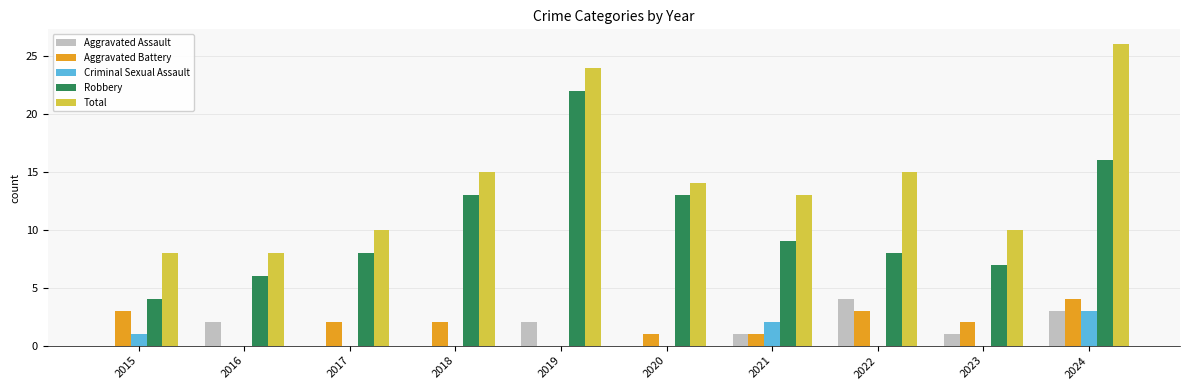

How many series are shown in this chart?

5